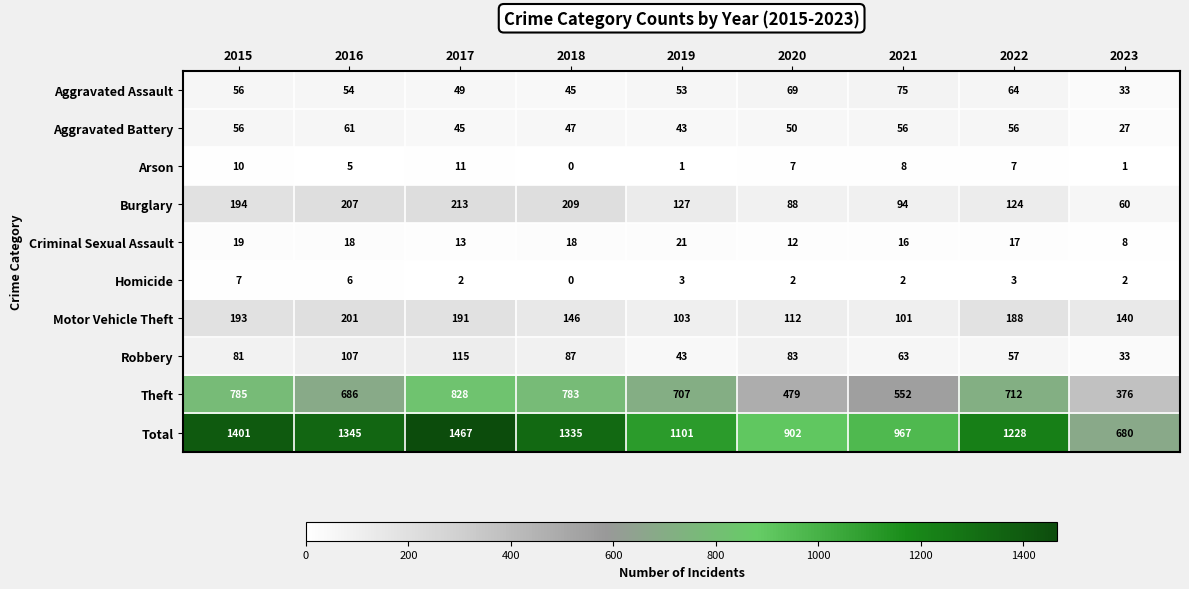

How many categories are shown in the chart?

9